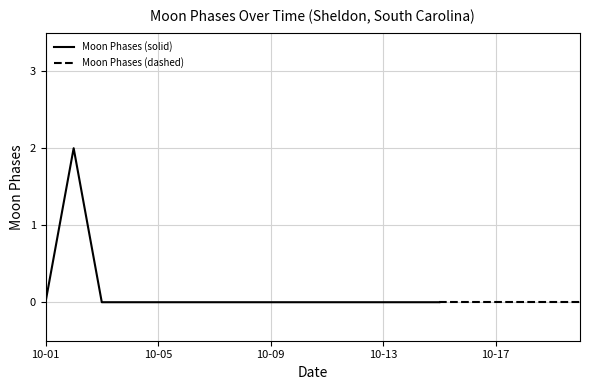

Reading left to right, what are all the values shown in this chart?

2022-10-01=0	2022-10-02=2	2022-10-03=0	2022-10-04=0	2022-10-05=0	2022-10-06=0	2022-10-07=0	2022-10-08=0	2022-10-09=0	2022-10-10=0	2022-10-11=0	2022-10-12=0	2022-10-13=0	2022-10-14=0	2022-10-15=0	2022-10-16=0	2022-10-17=0	2022-10-18=0	2022-10-19=0	2022-10-20=0